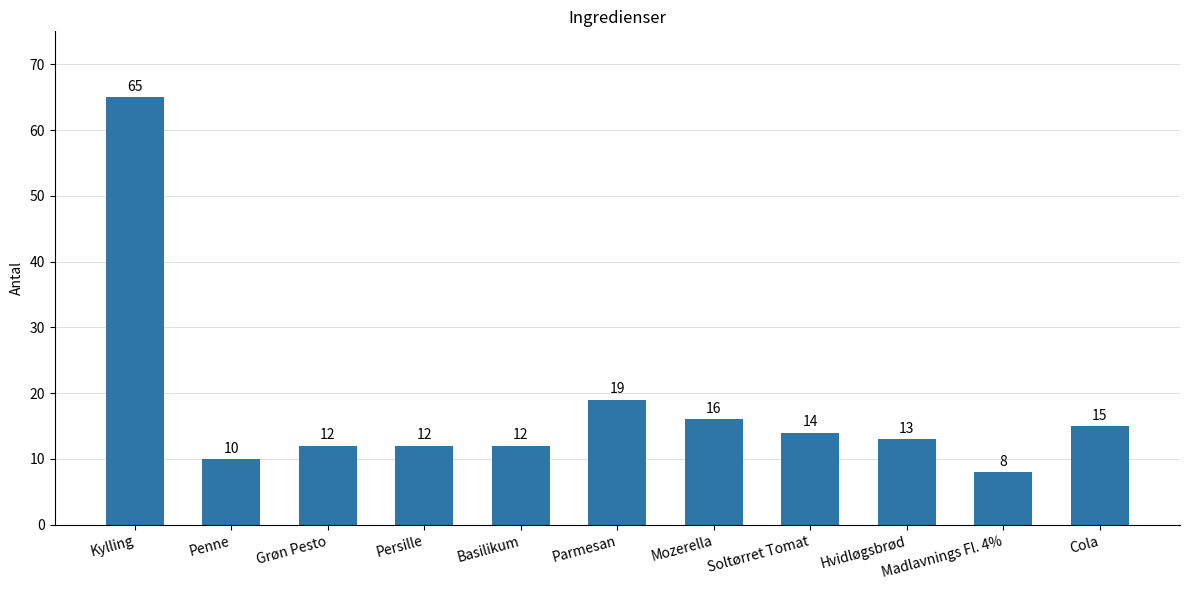

Are the bars horizontal?

No